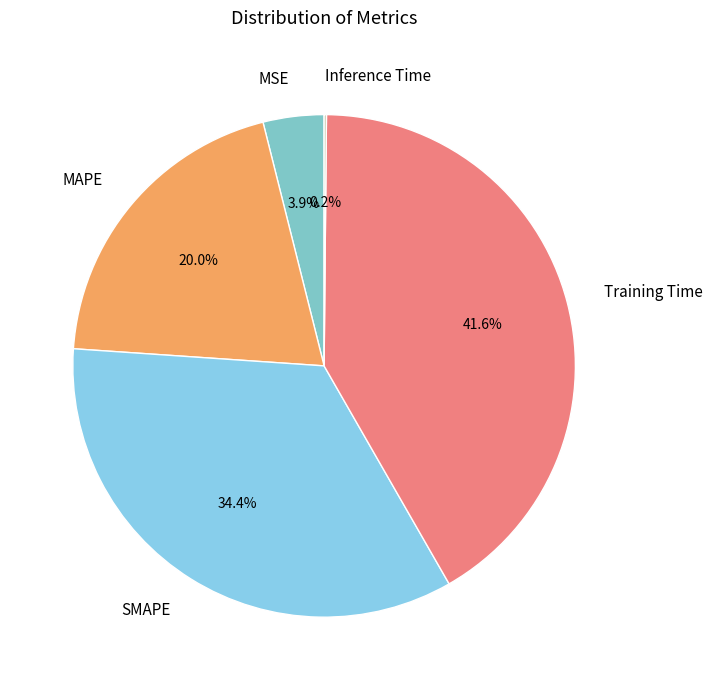

Which has a higher value, SMAPE or Training Time?

Training Time